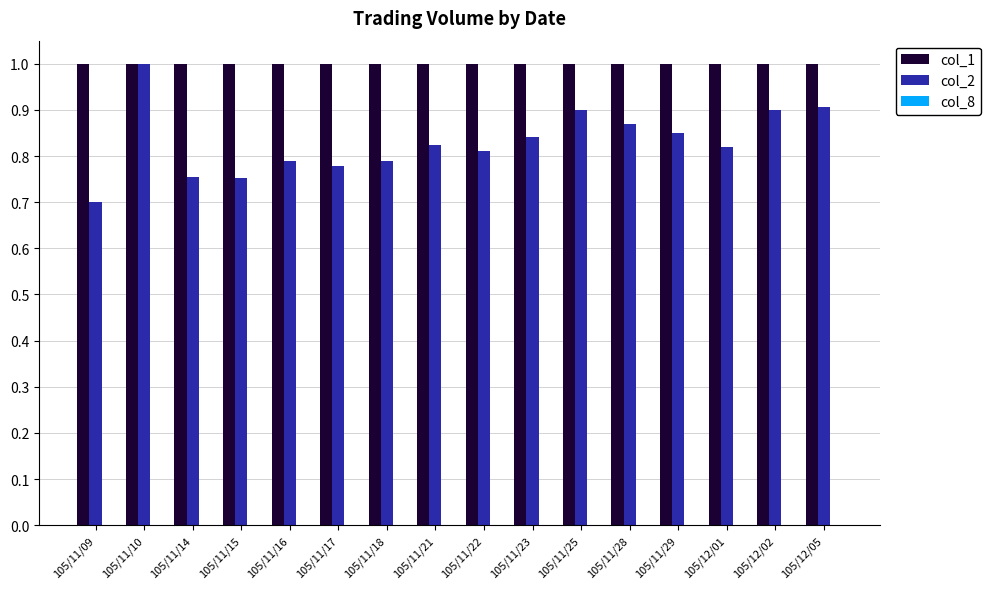

Which category has the highest value in the col_2 series?

105/11/10